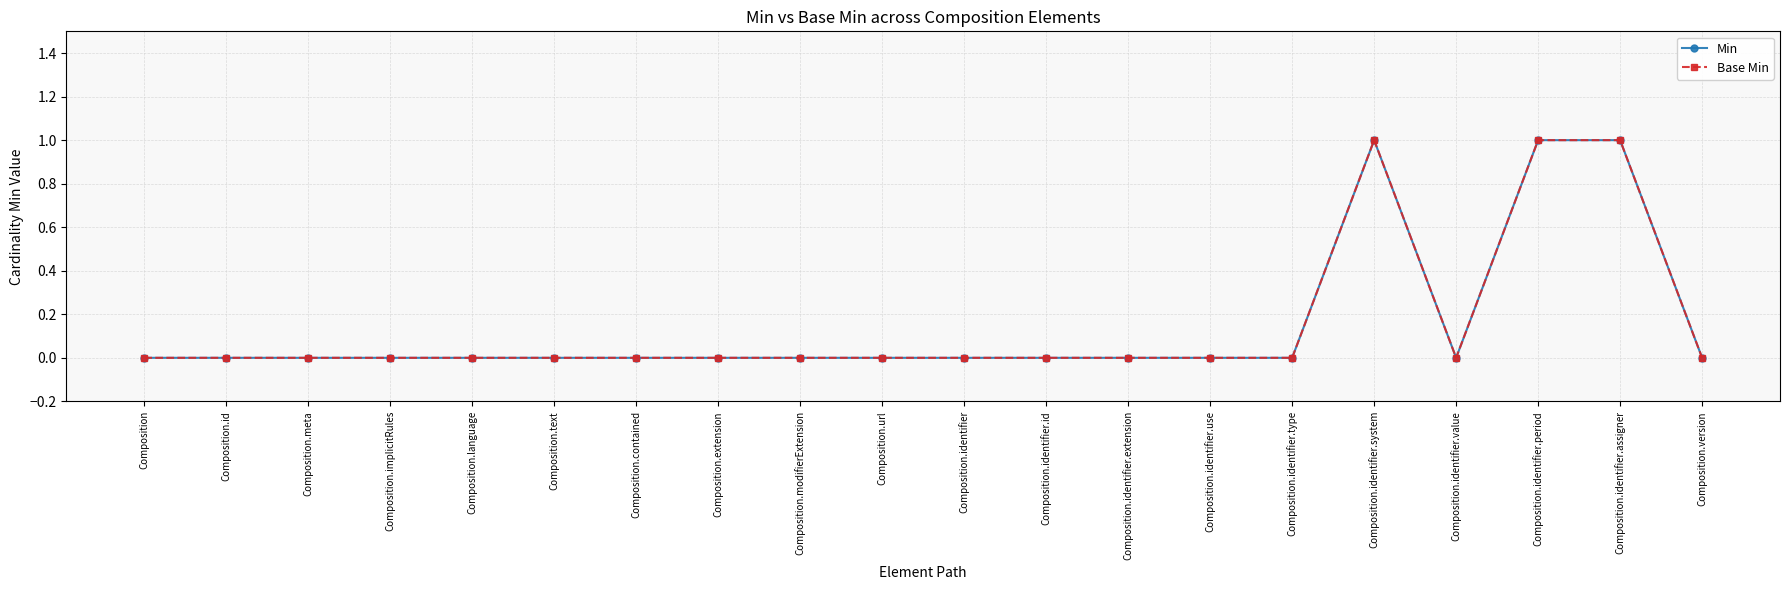

List the labels in order of Base Min value, largest first.

Composition.identifier.system, Composition.identifier.period, Composition.identifier.assigner, Composition, Composition.id, Composition.meta, Composition.implicitRules, Composition.language, Composition.text, Composition.contained, Composition.extension, Composition.modifierExtension, Composition.url, Composition.identifier, Composition.identifier.id, Composition.identifier.extension, Composition.identifier.use, Composition.identifier.type, Composition.identifier.value, Composition.version